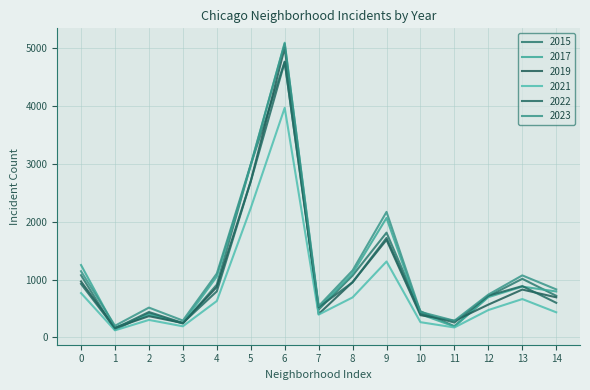

Does the chart have visible grid lines?

Yes